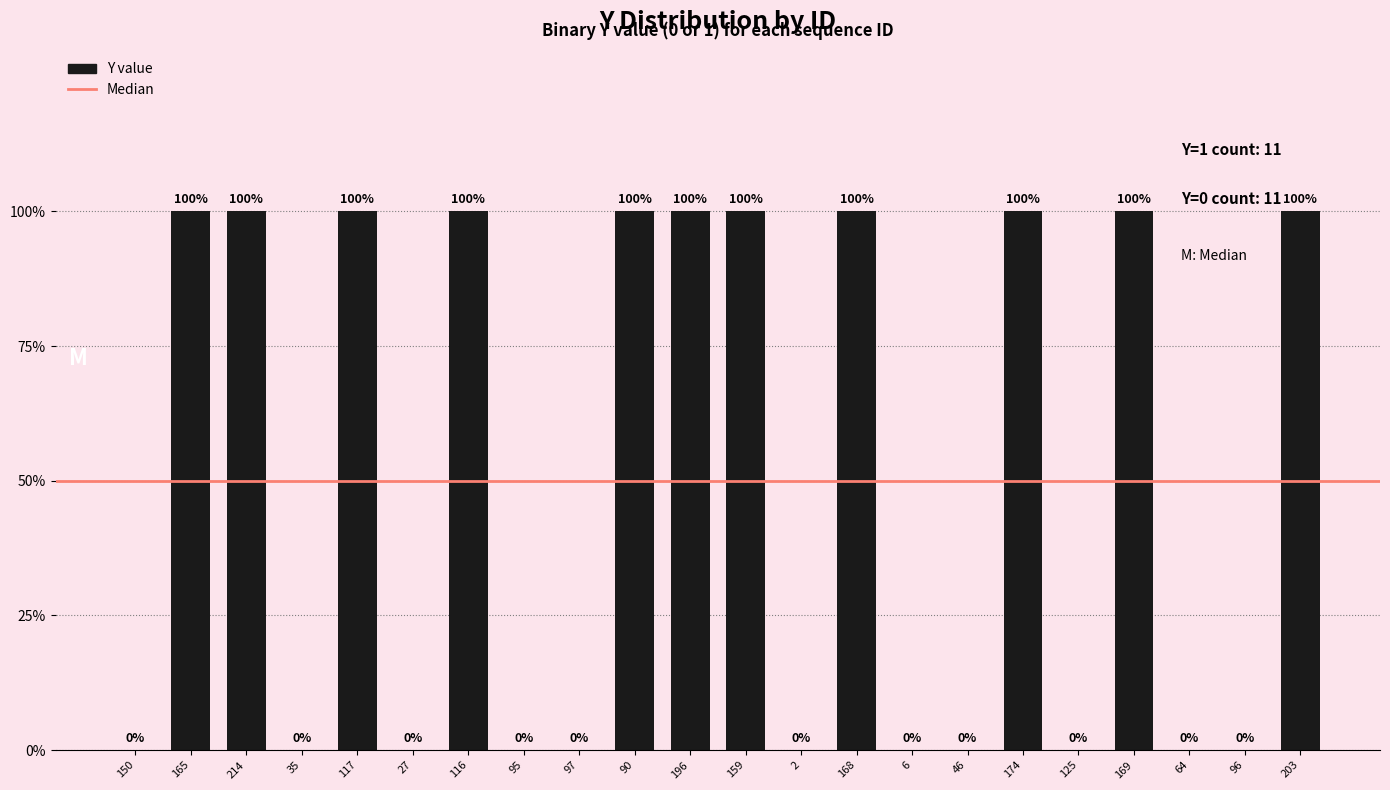

What is the change in value from 150 to 174?

+1